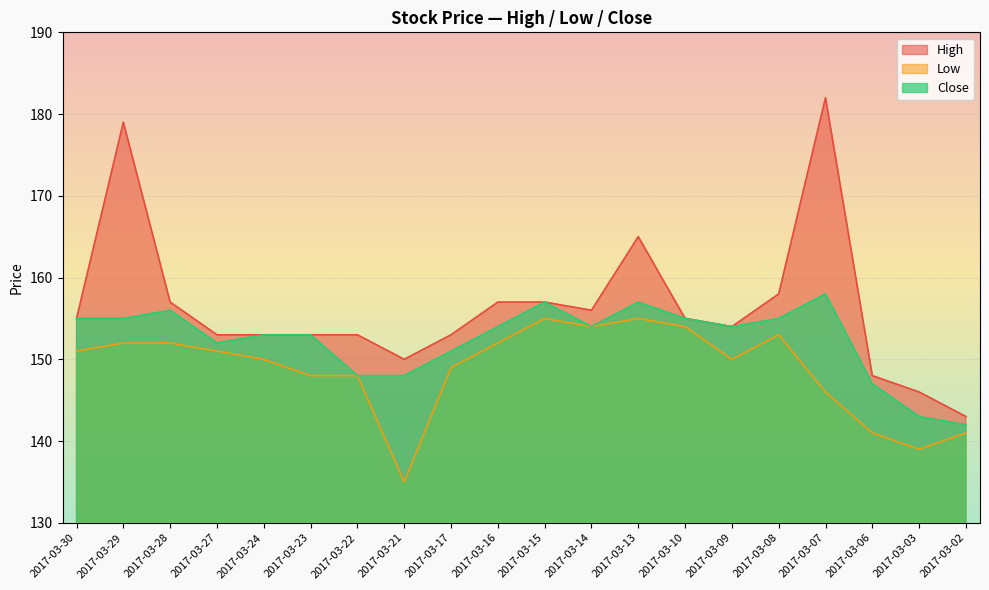

True or false: Close and High intersect in this chart.

False